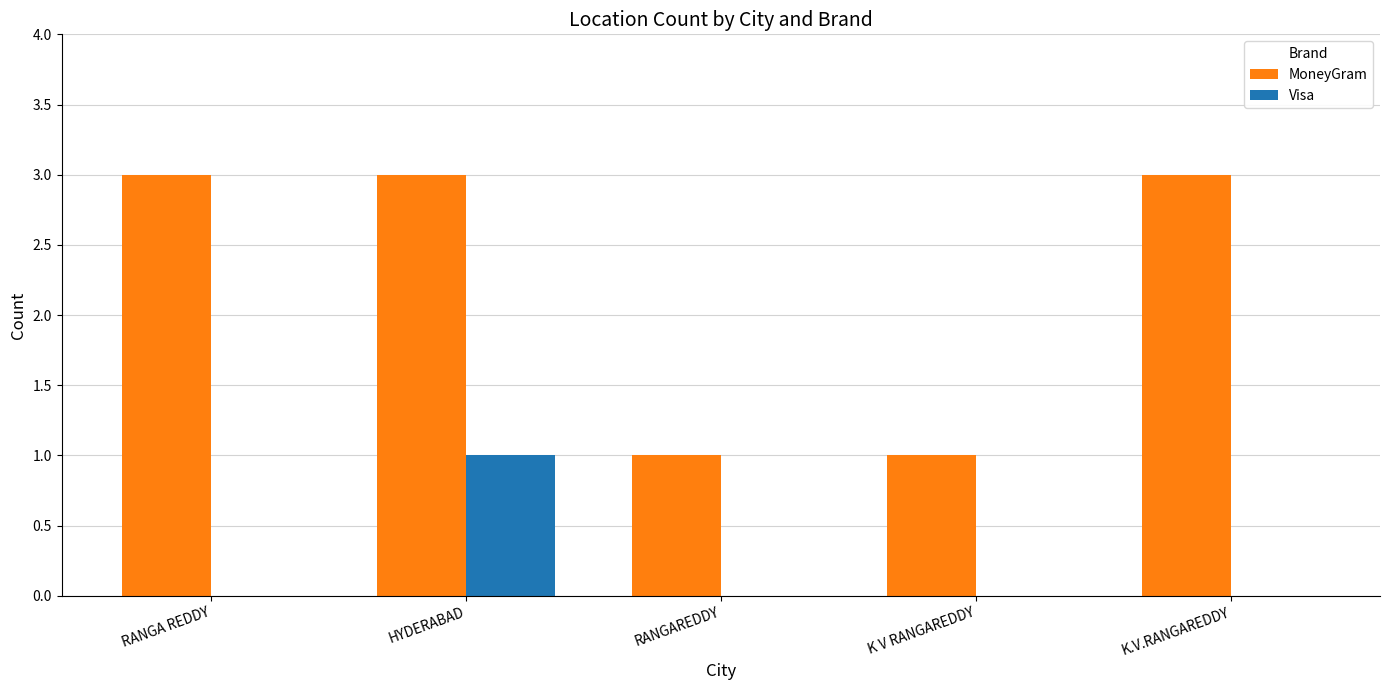

Which series has the largest total across all categories?

MoneyGram